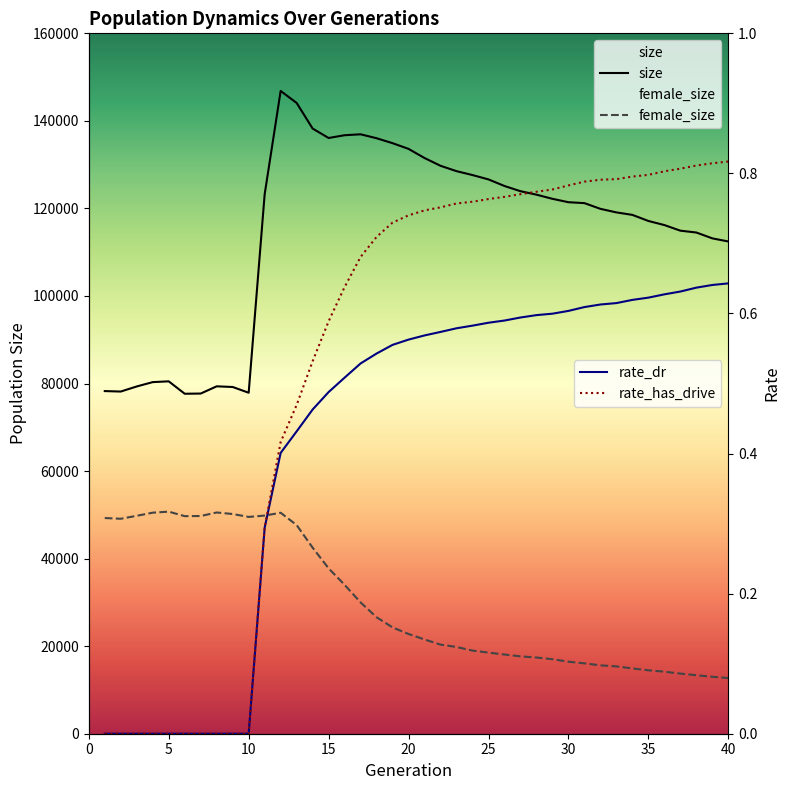

Is the value of size at 15 greater than the value of female_size at 9?

Yes